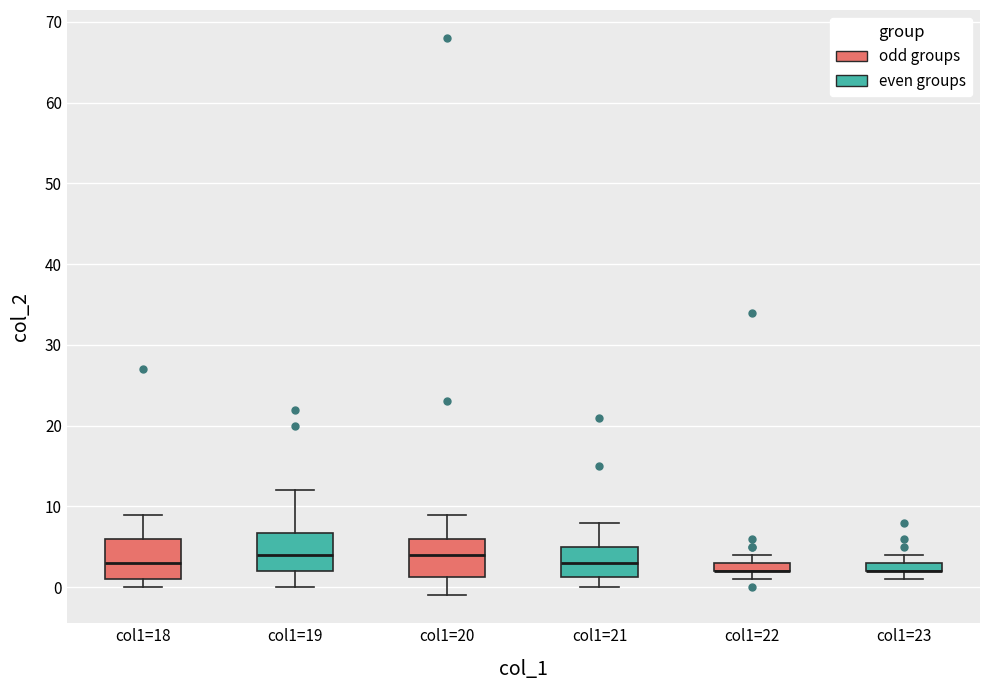

Where does the upper whisker of the box for col1=21 end on the y-axis? The values are not printed on the chart, so give them approximately, as read against the axis.

8